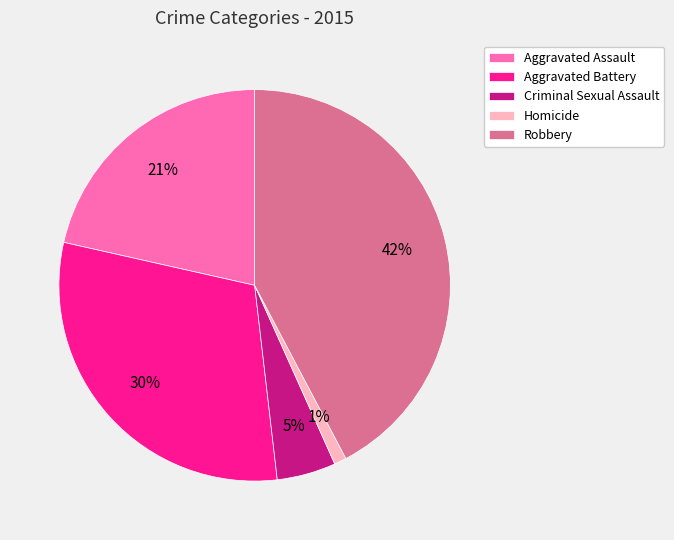

Rank the categories by value from highest to lowest.

Robbery, Aggravated Battery, Aggravated Assault, Criminal Sexual Assault, Homicide